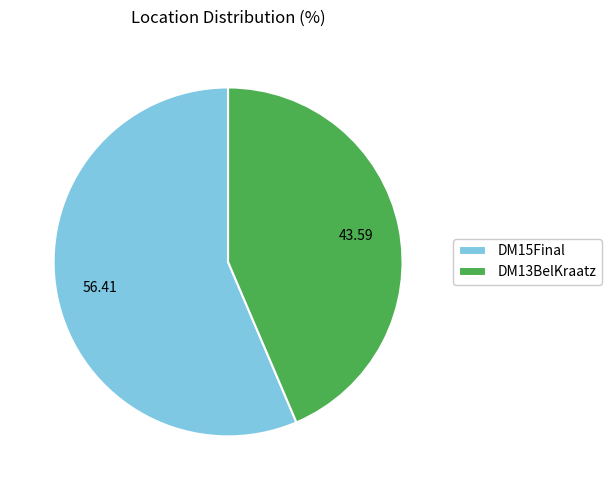

Which slice is the smallest?

DM13BelKraatz